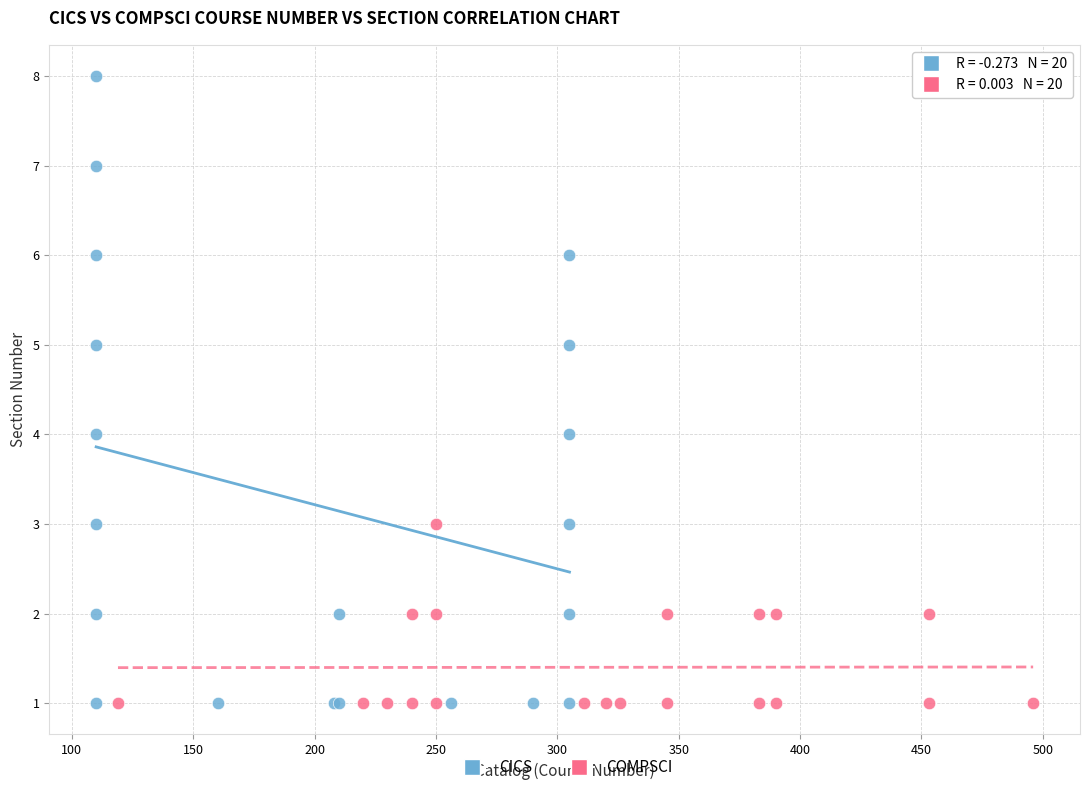

Which series has the largest Y range (max minus min)?

CICS